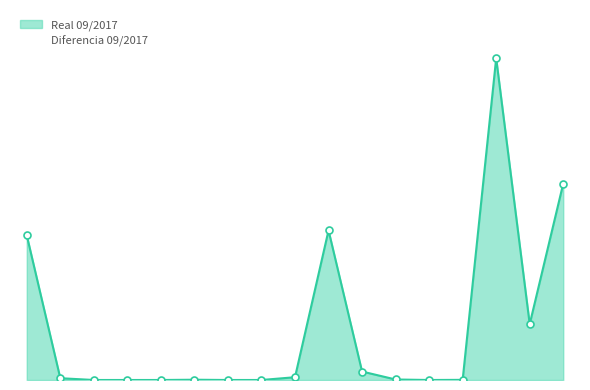

Is it true that the value at CTAS/CTES is 5306374.3?

False